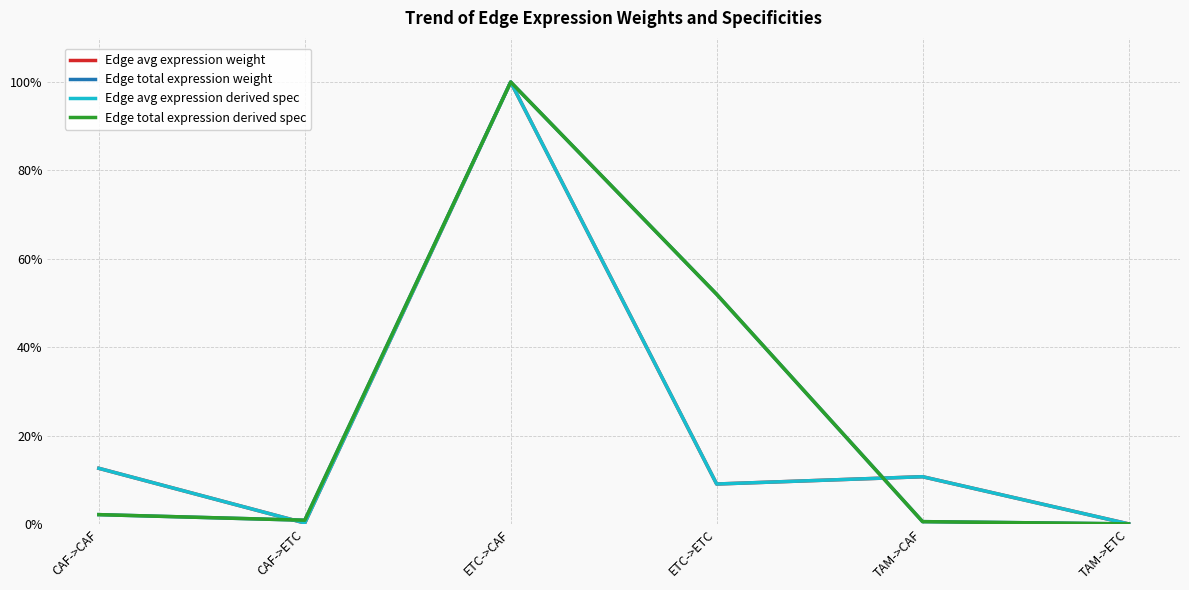

Does the chart display data point markers on the line(s)?

No